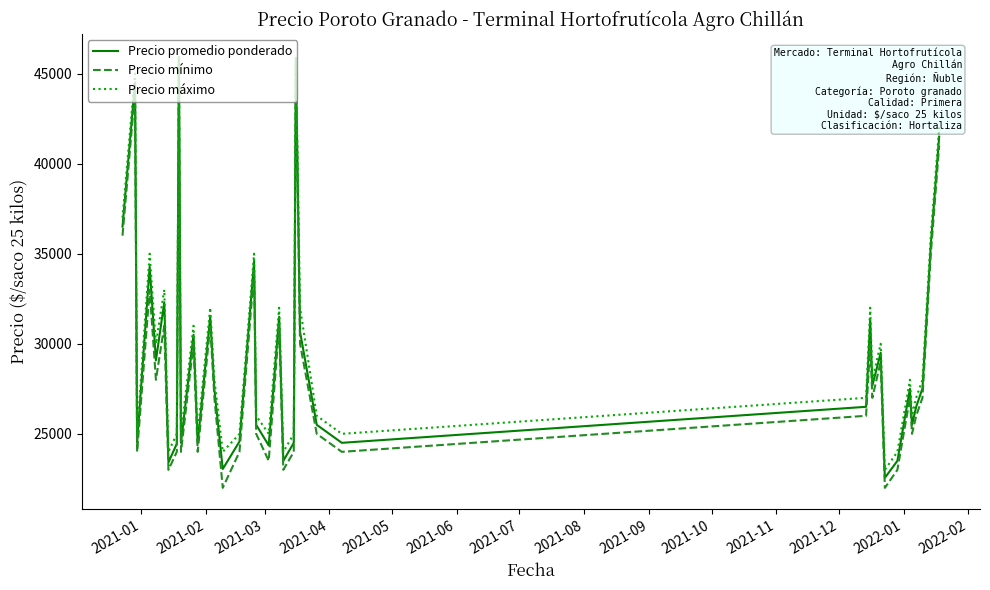

True or false: Precio máximo and Precio promedio ponderado intersect in this chart.

False